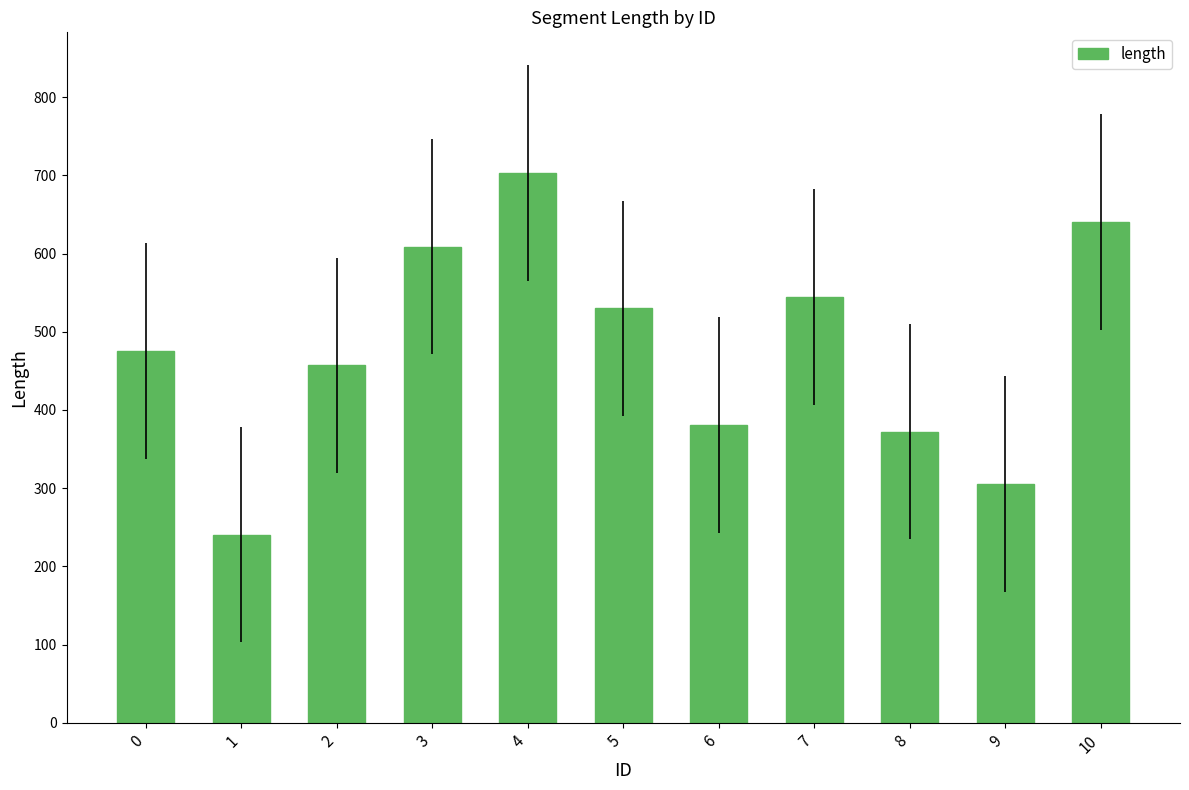

What is the difference between the maximum and second lowest values?

397.9